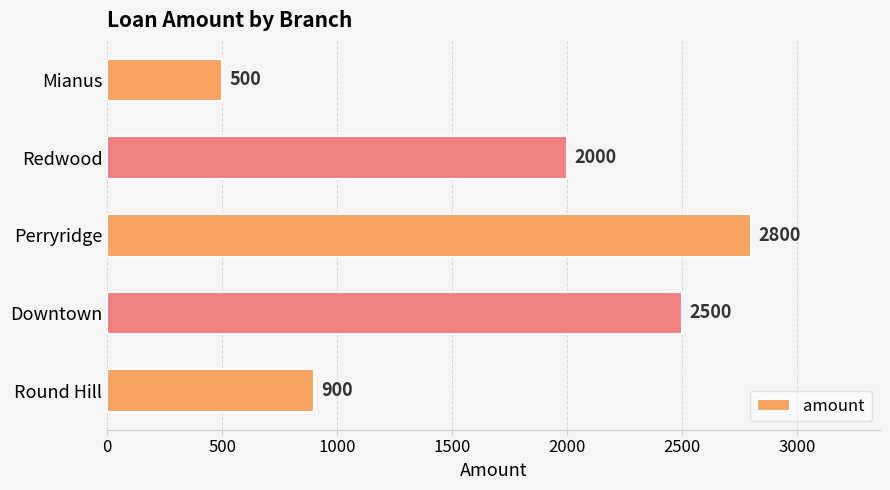

What is the change in value from Perryridge to Redwood?

-800